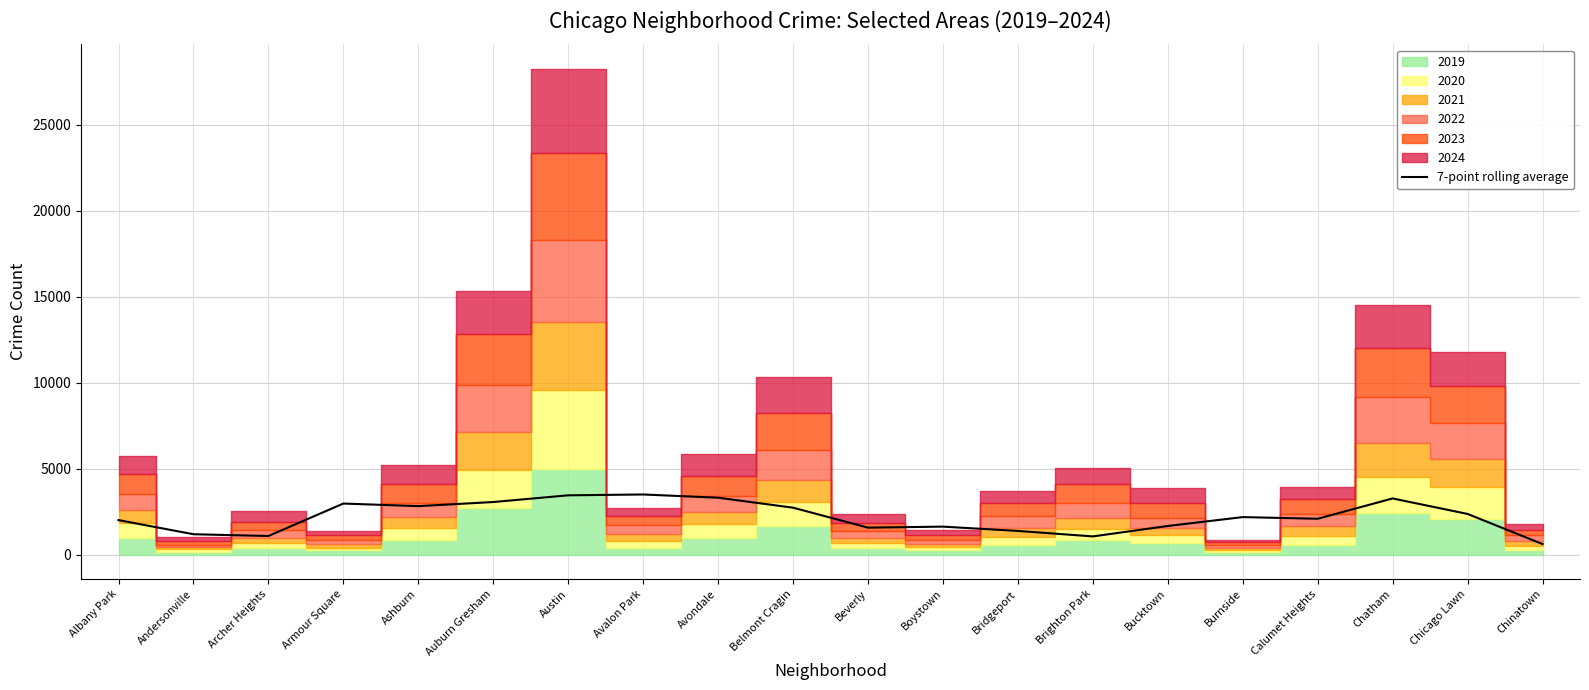

Which has a higher value, Auburn Gresham or Andersonville?

Auburn Gresham